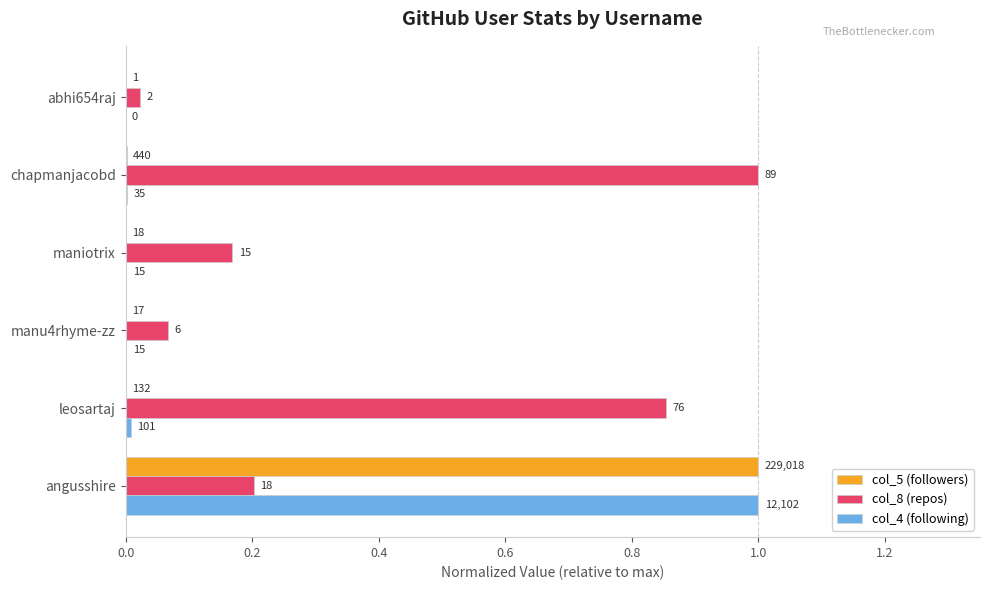

What is the greatest value displayed?

1.0